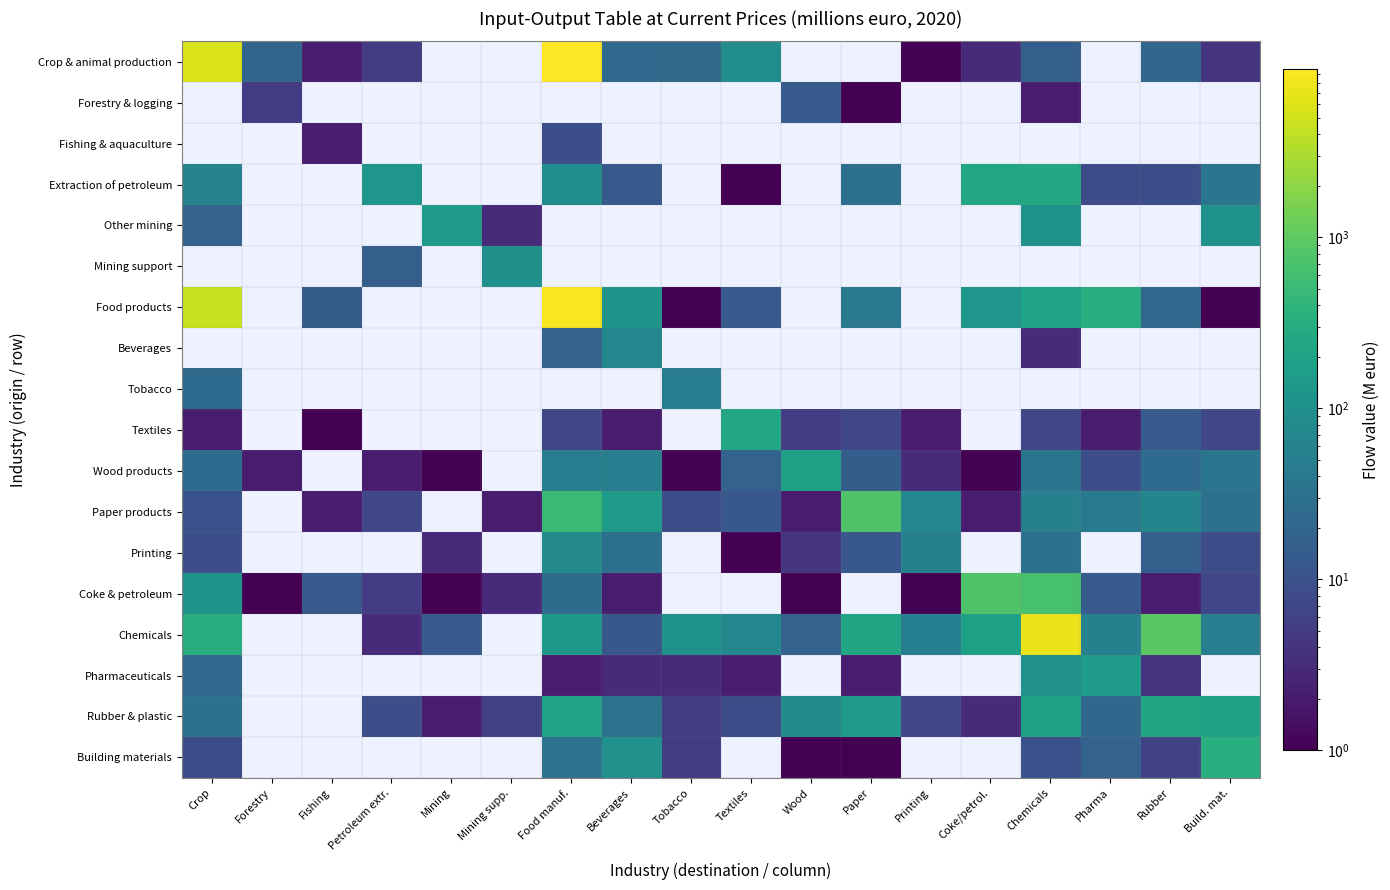

What is the sum of the Chemicals values at Food manuf. and Build. mat.?

184.0